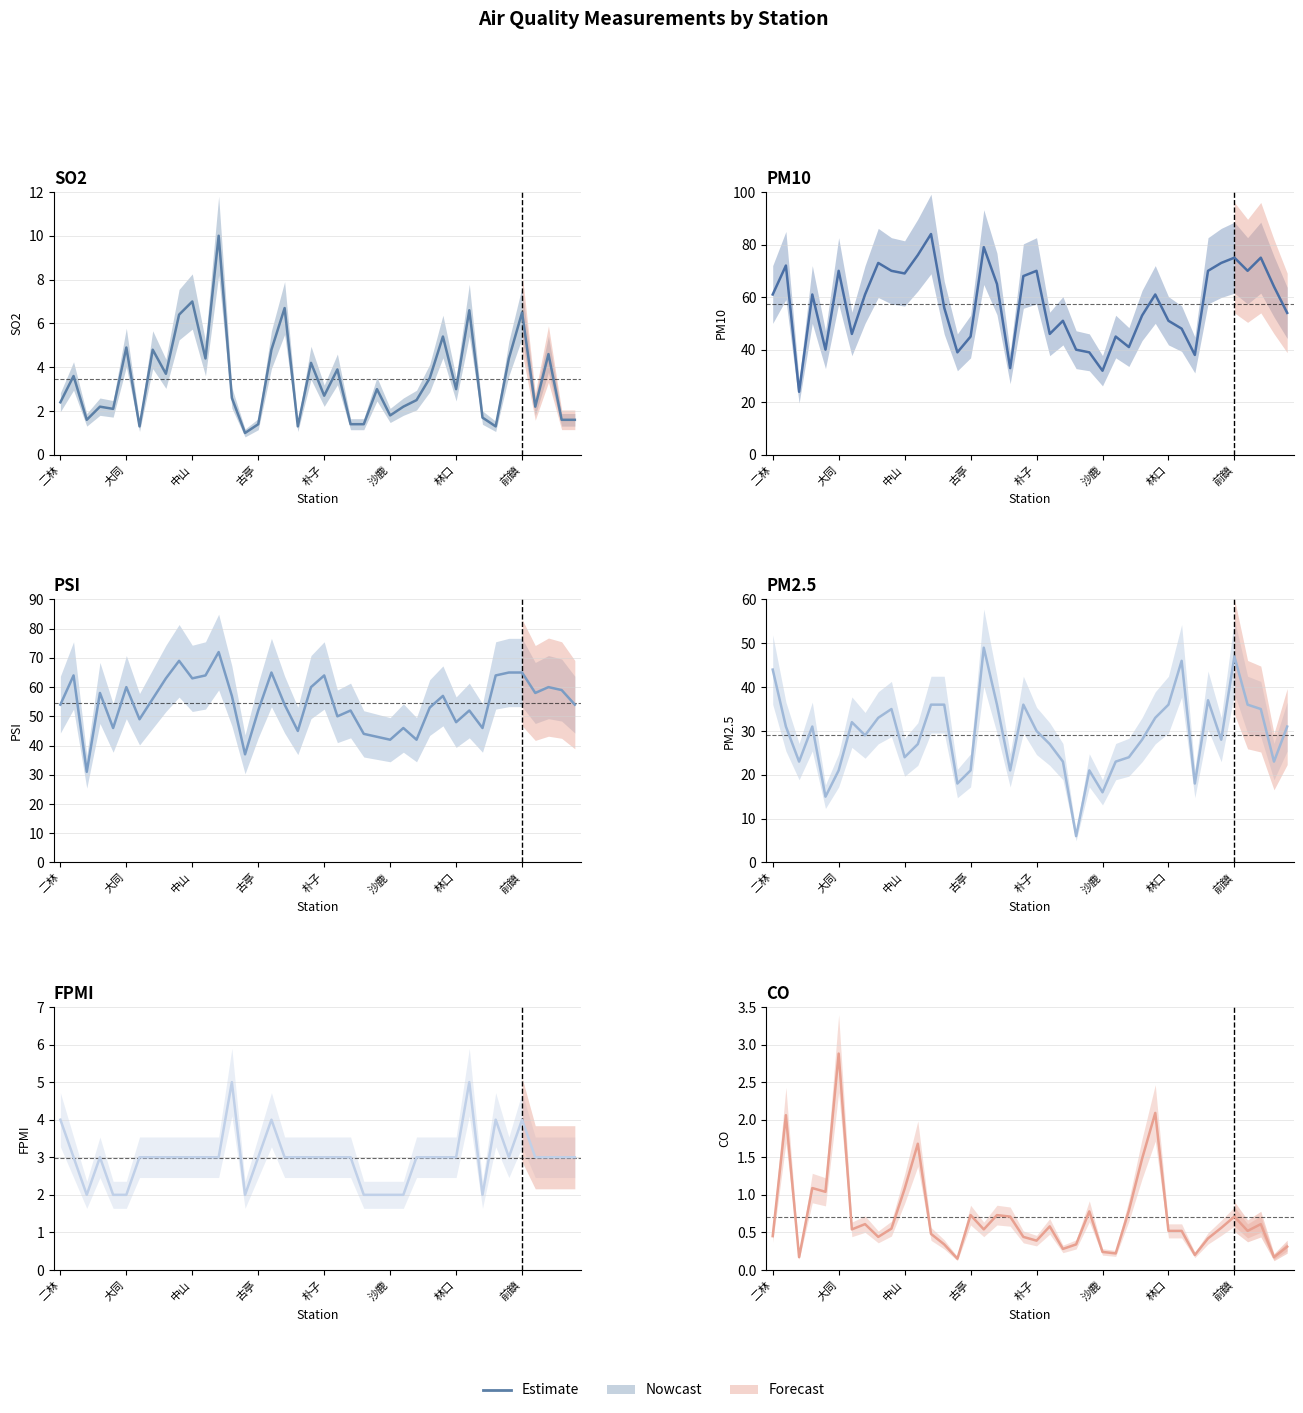

What is the highest value of the CO series?

2.9